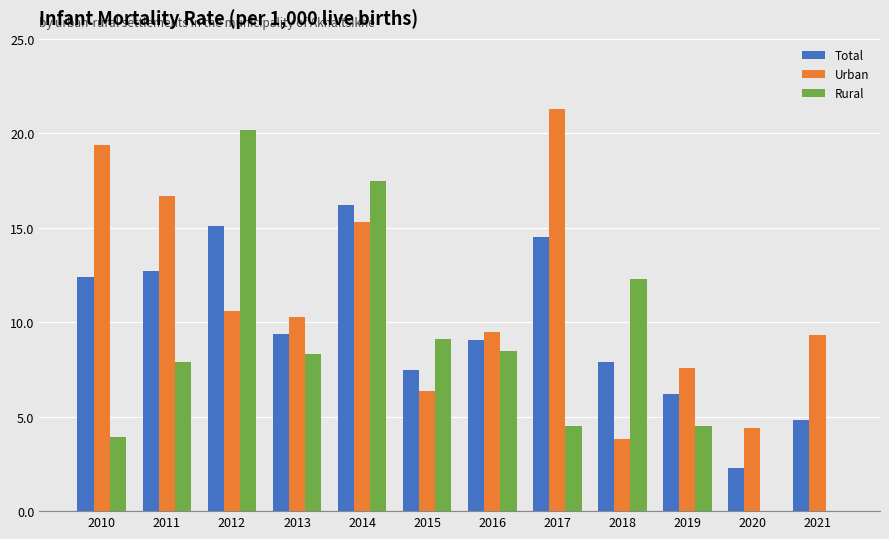

Is it true that Urban equals 28.2 at 2011?

False